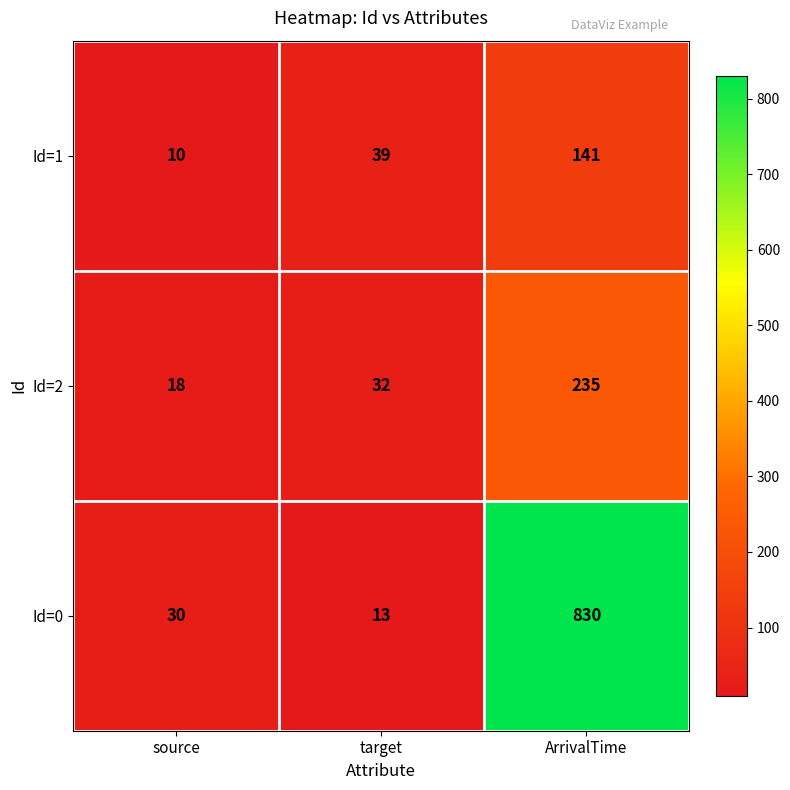

Which label corresponds to the smallest value in the chart?

source